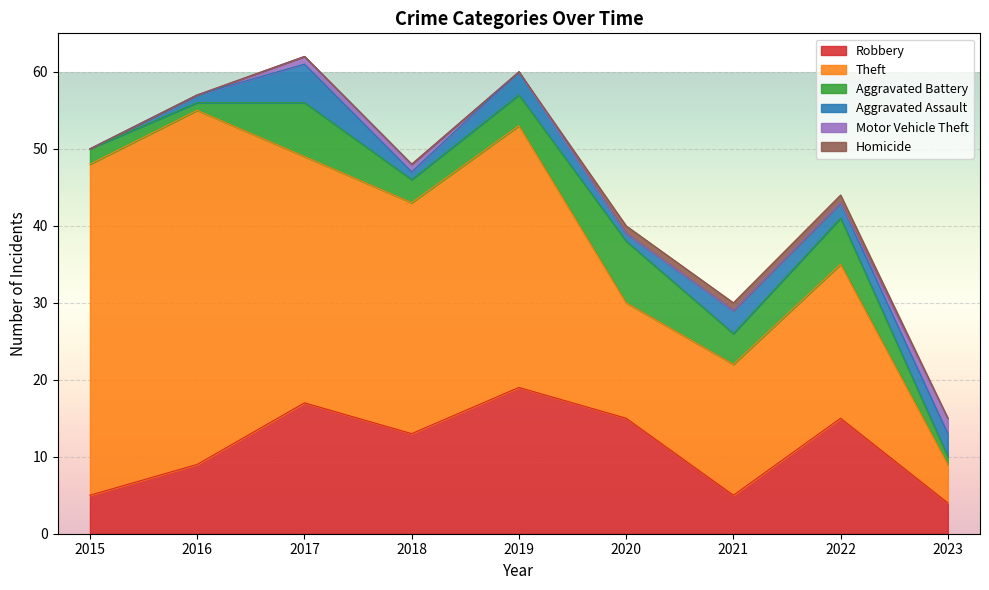

Reading left to right, what are all the values shown in this chart?

Robbery: 2015=5	2016=9	2017=17	2018=13	2019=19	2020=15	2021=5	2022=15	2023=4
Theft: 2015=43	2016=46	2017=32	2018=30	2019=34	2020=15	2021=17	2022=20	2023=5
Aggravated Battery: 2015=2	2016=1	2017=7	2018=3	2019=4	2020=8	2021=4	2022=6	2023=1
Aggravated Assault: 2015=0	2016=1	2017=5	2018=1	2019=3	2020=1	2021=3	2022=2	2023=3
Motor Vehicle Theft: 2015=0	2016=0	2017=1	2018=1	2019=0	2020=0	2021=0	2022=0	2023=2
Homicide: 2015=0	2016=0	2017=0	2018=0	2019=0	2020=1	2021=1	2022=1	2023=0